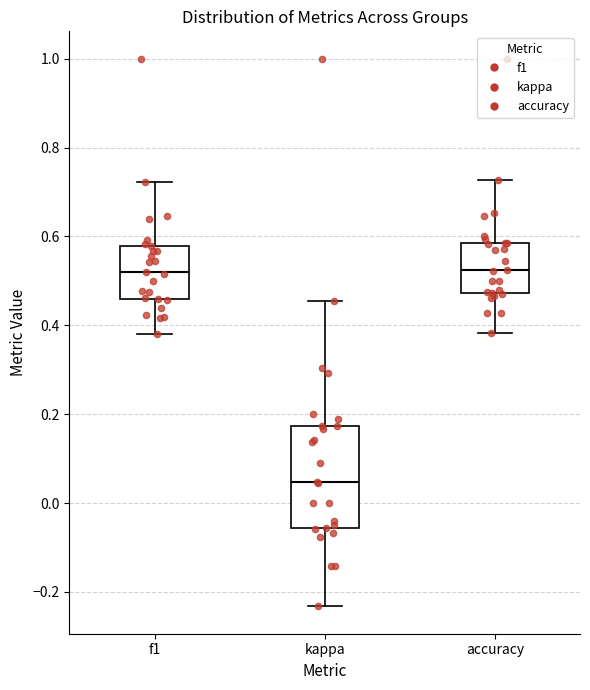

Reading left to right, read every box against the y-axis: the position of its median line, the range the box covers, and the ends of its whiskers. The values are not printed on the chart, so give them approximately, as read against the axis.

f1: median 0.52, box 0.46 to 0.58, whiskers 0.38 to 0.72
kappa: median 0.04, box -0.06 to 0.18, whiskers -0.24 to 0.46
accuracy: median 0.52, box 0.48 to 0.58, whiskers 0.38 to 0.72